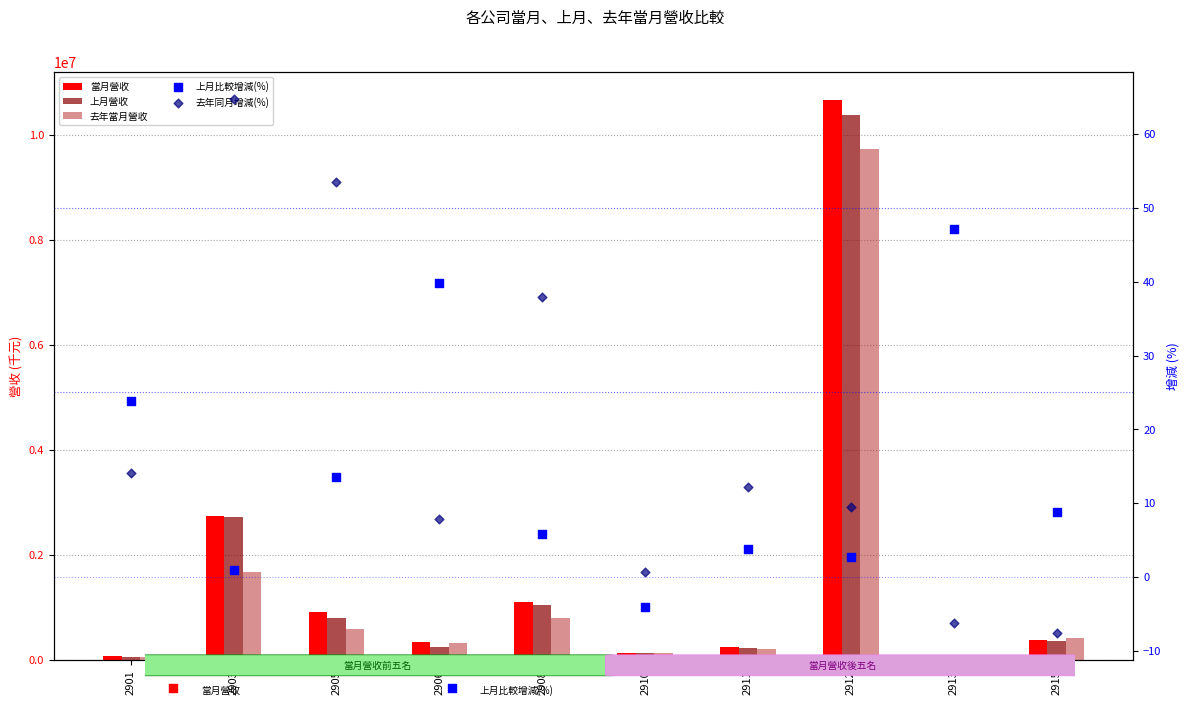

Which series reaches the maximum Y coordinate?

當月營收